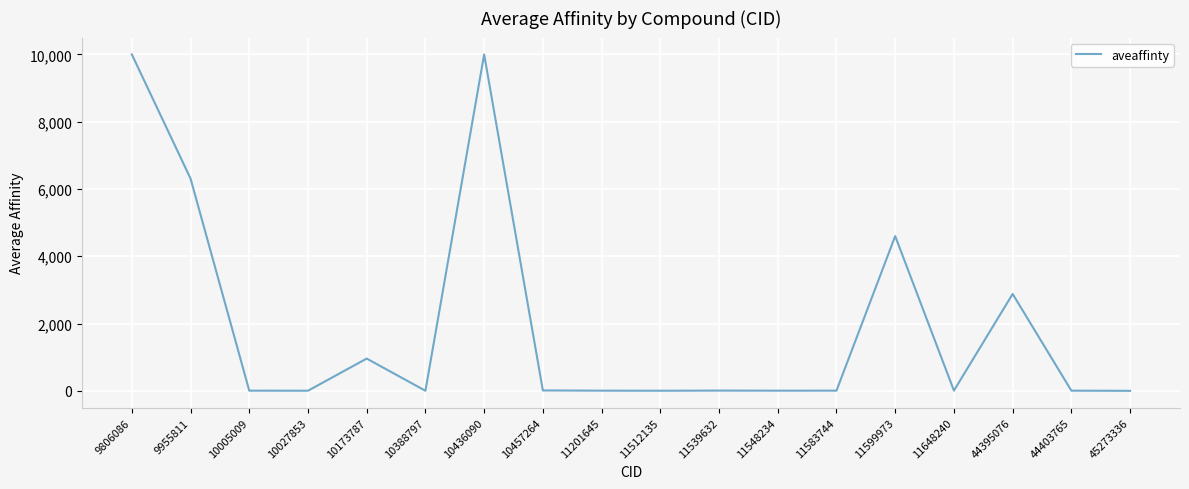

What is the difference between the maximum and minimum values?

9998.4